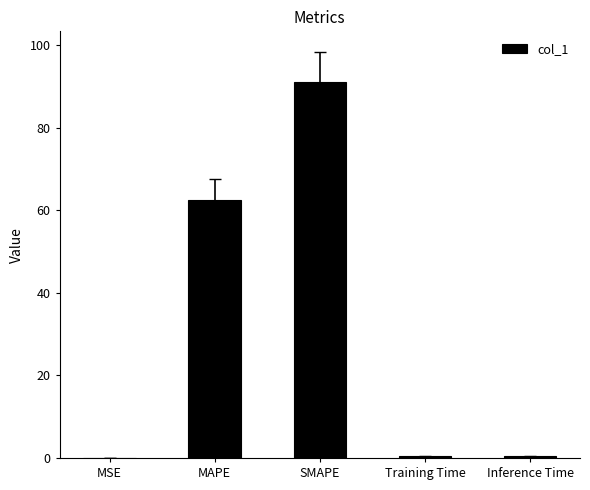

The chart shows a value of 0.0 at MSE. True or false?

True